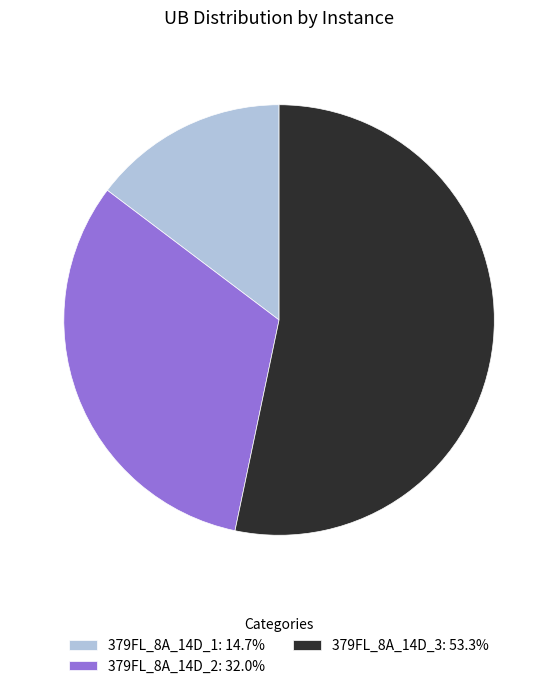

Rank the categories by value from lowest to highest.

379FL_8A_14D_1, 379FL_8A_14D_2, 379FL_8A_14D_3